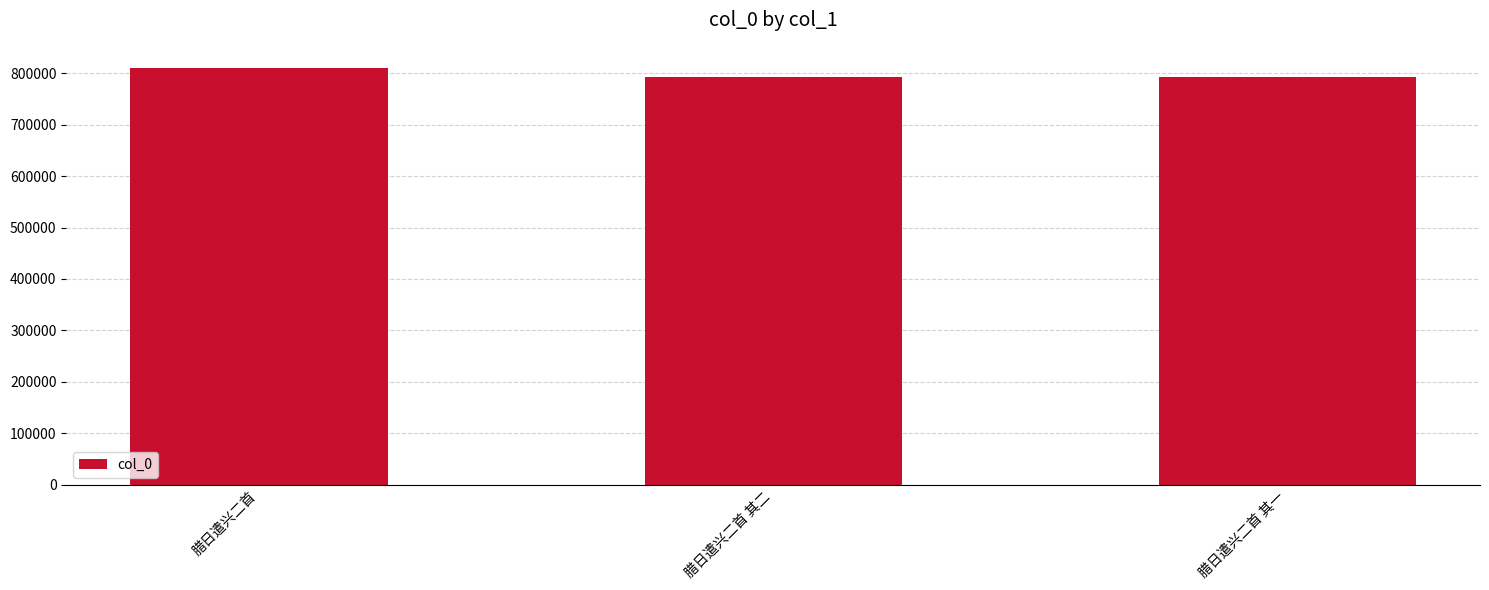

Which has a higher value, 腊日遣兴二首 其二 or 腊日遣兴二首?

腊日遣兴二首